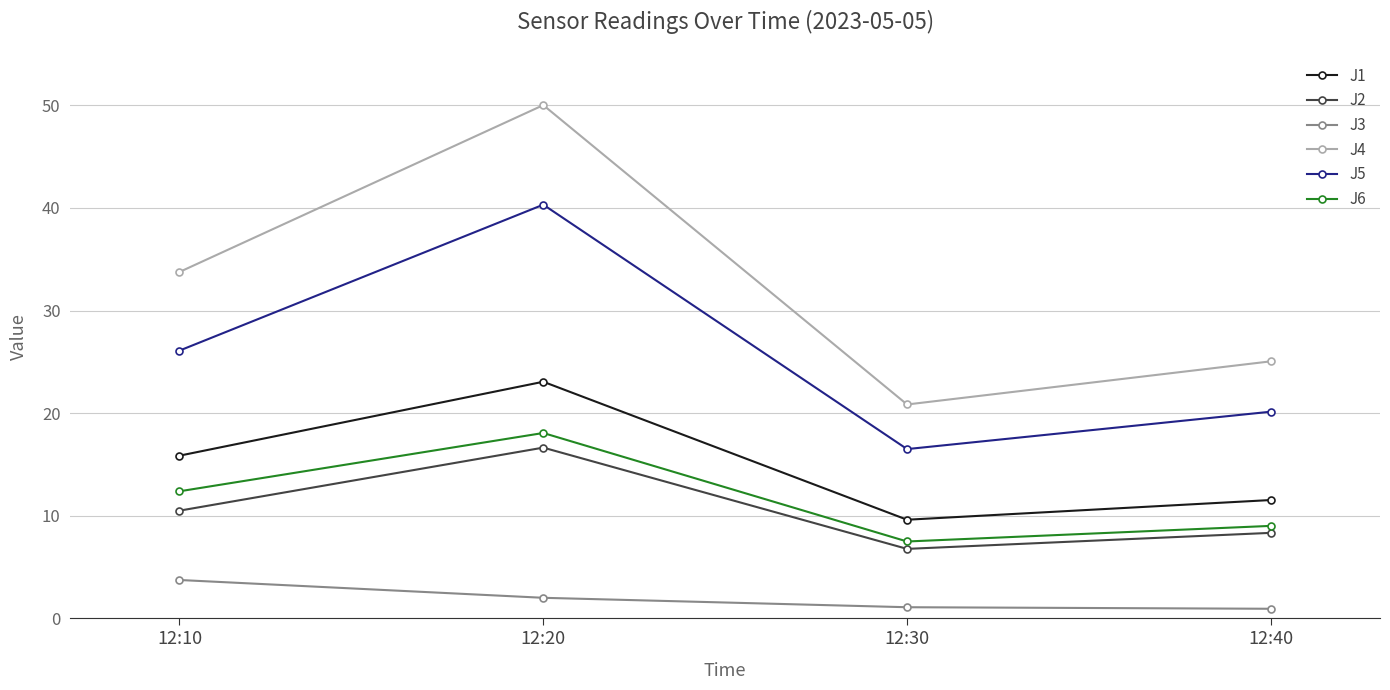

How many categories are shown in the chart?

4